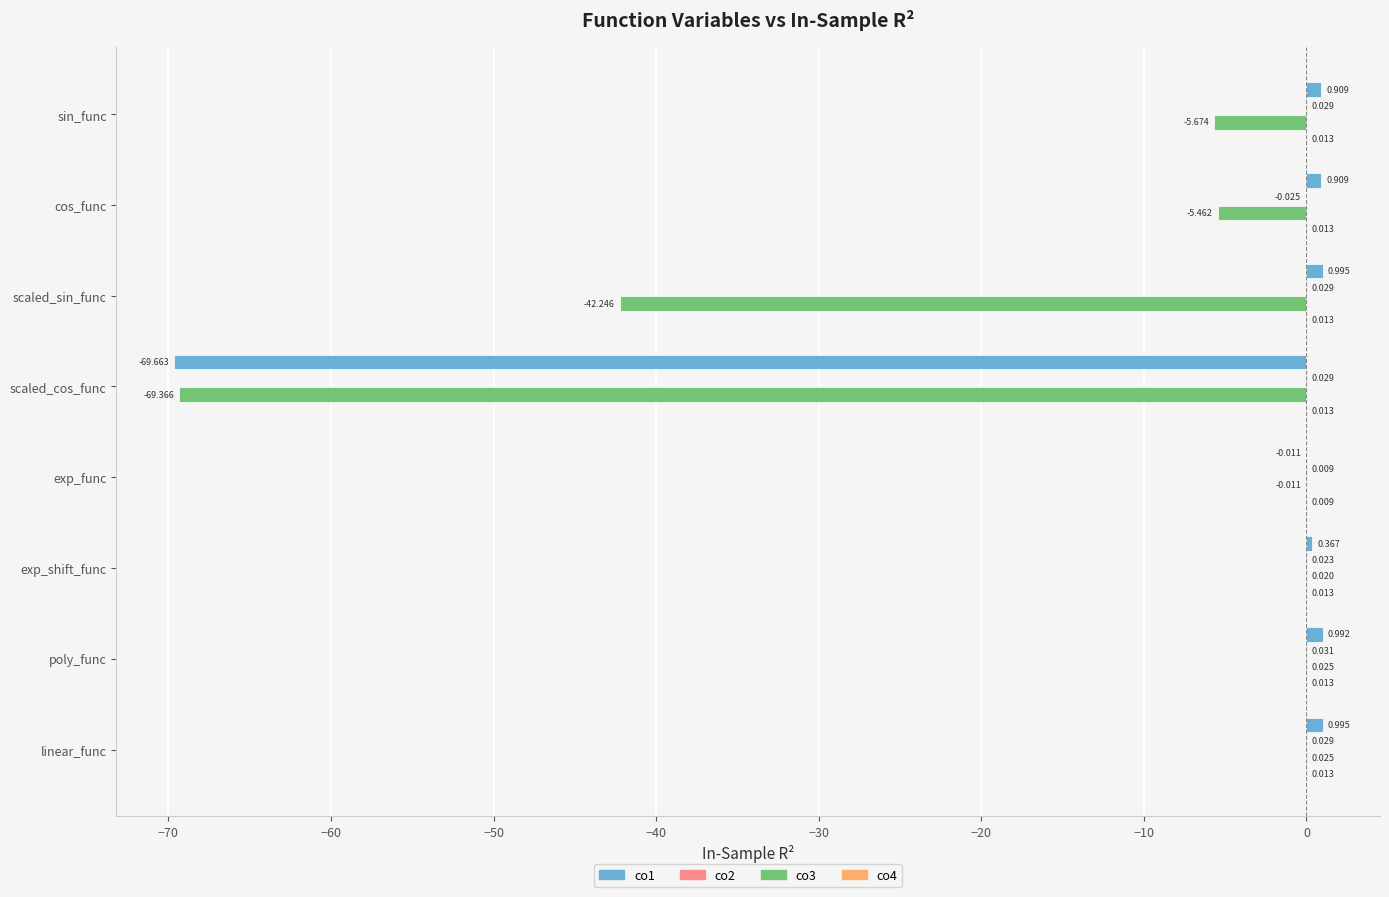

At which category is the sum across all series the highest?

linear_func